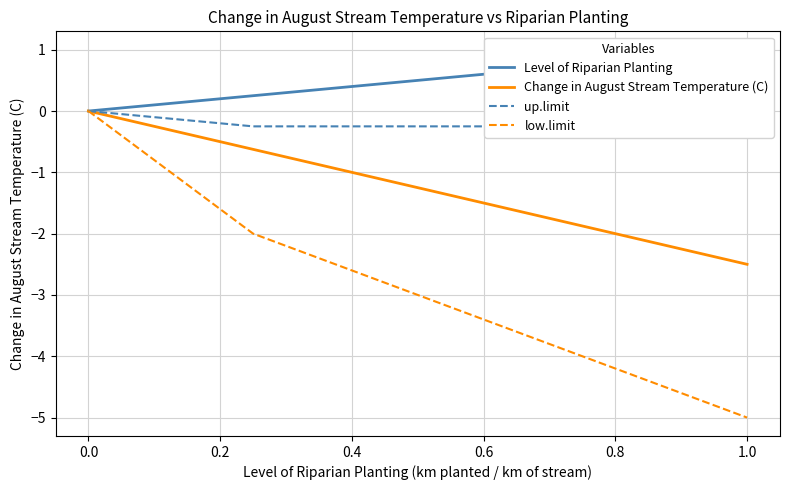

How many values in up.limit are below zero?

4